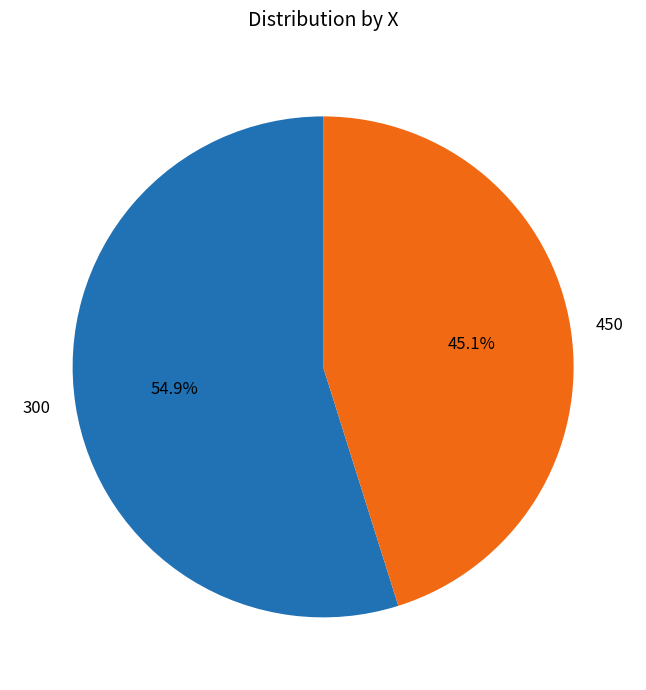

Rank the categories by value from highest to lowest.

300, 450